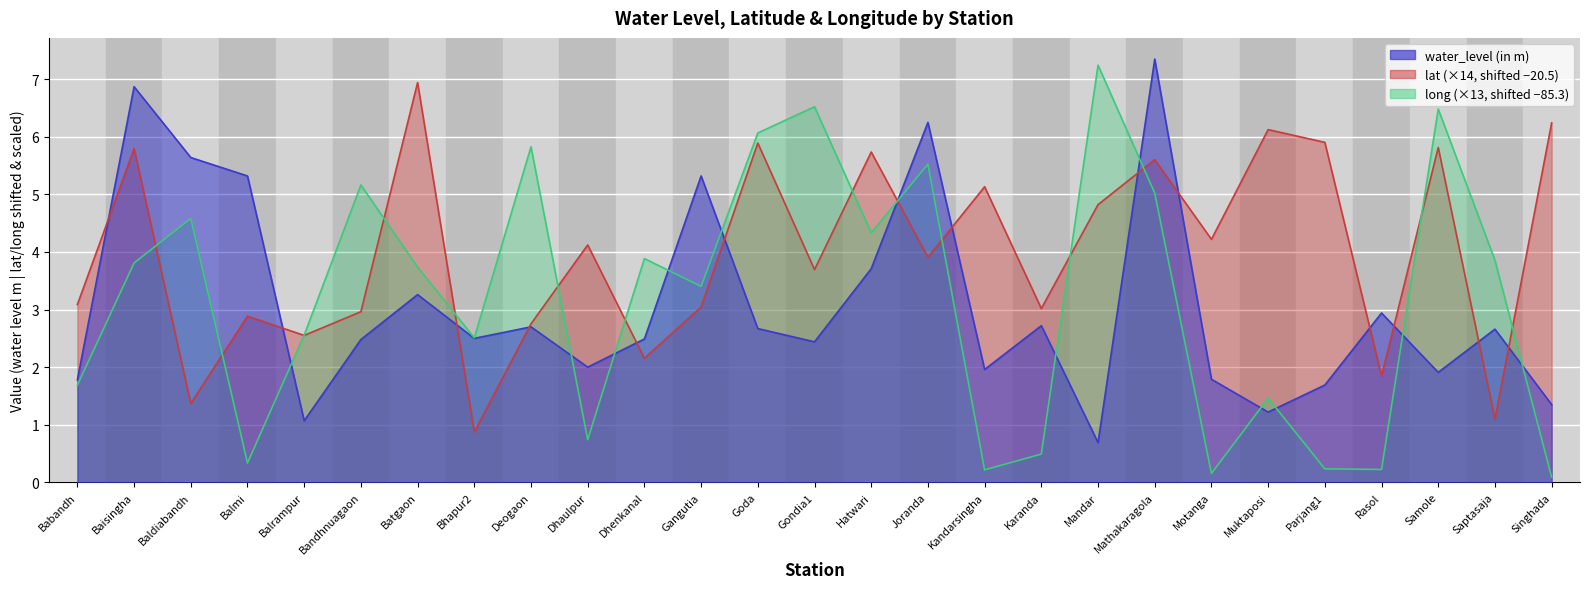

What is the lowest value of the lat series?

0.9